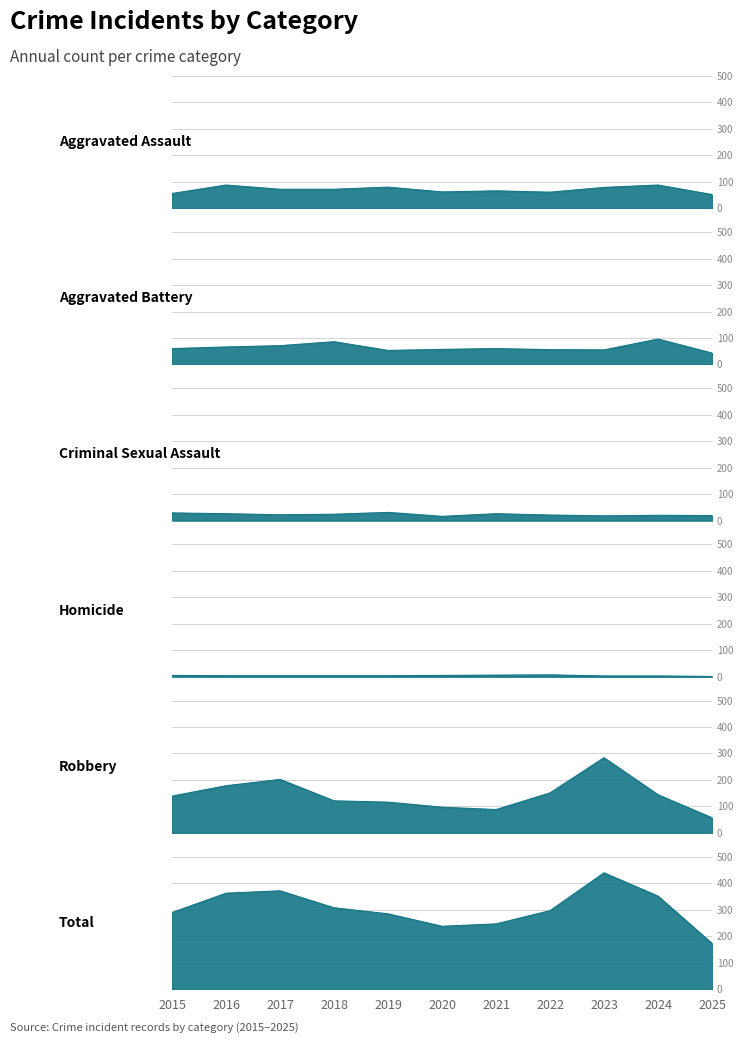

List the labels in order of Robbery value, largest first.

2023, 2017, 2016, 2022, 2024, 2015, 2018, 2019, 2020, 2021, 2025